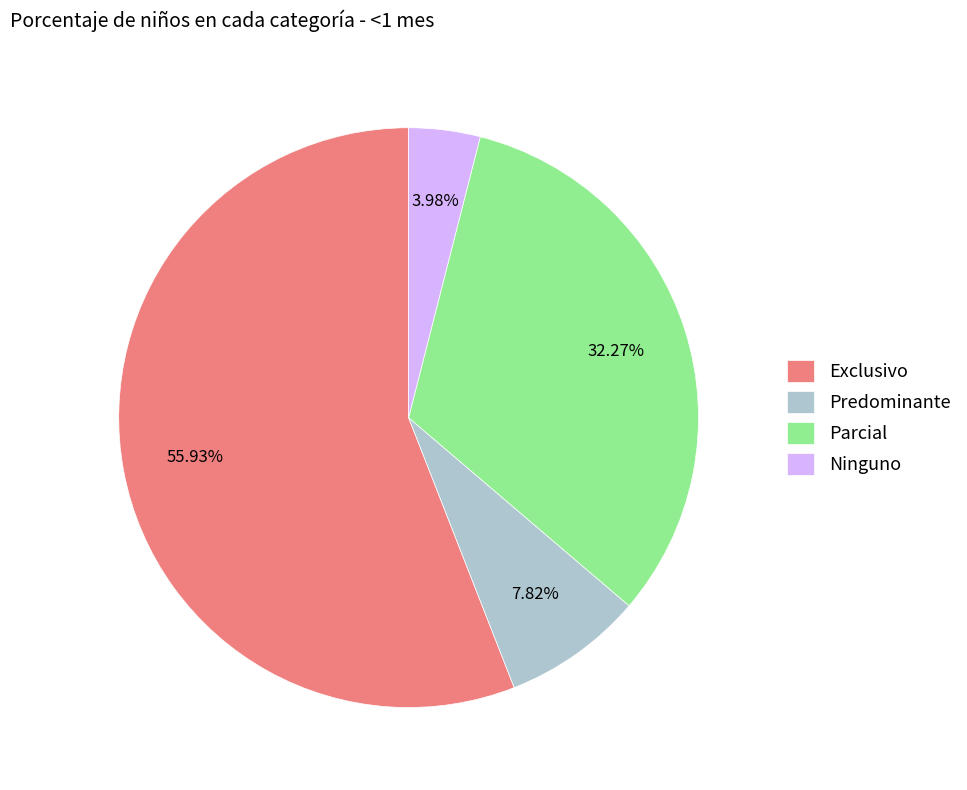

How many segments does this pie chart have?

4